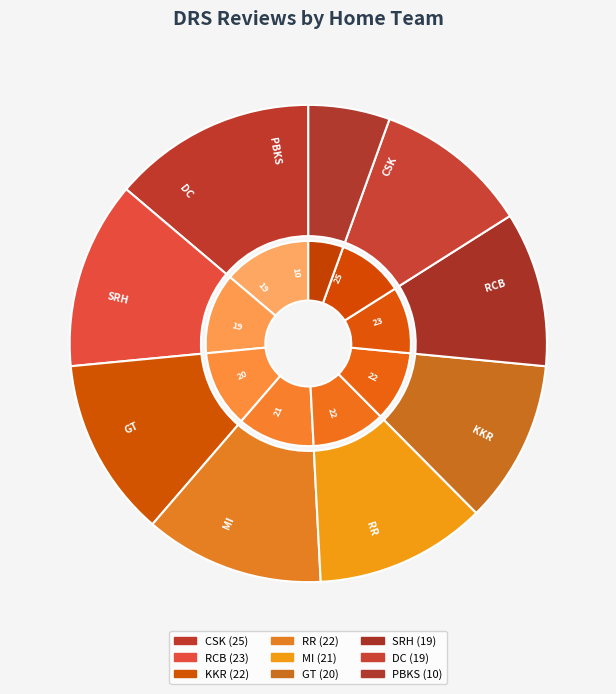

Rank the categories by value from highest to lowest.

CSK, RCB, KKR, RR, MI, GT, SRH, DC, PBKS